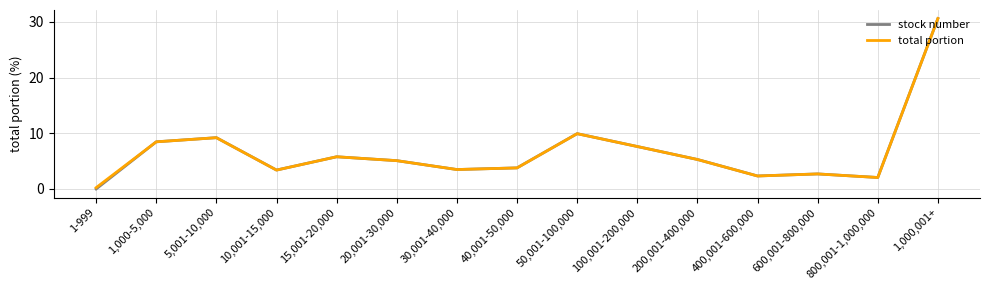

Is the value of stock number at 1-999 greater than the value of total portion at 200,001-400,000?

No